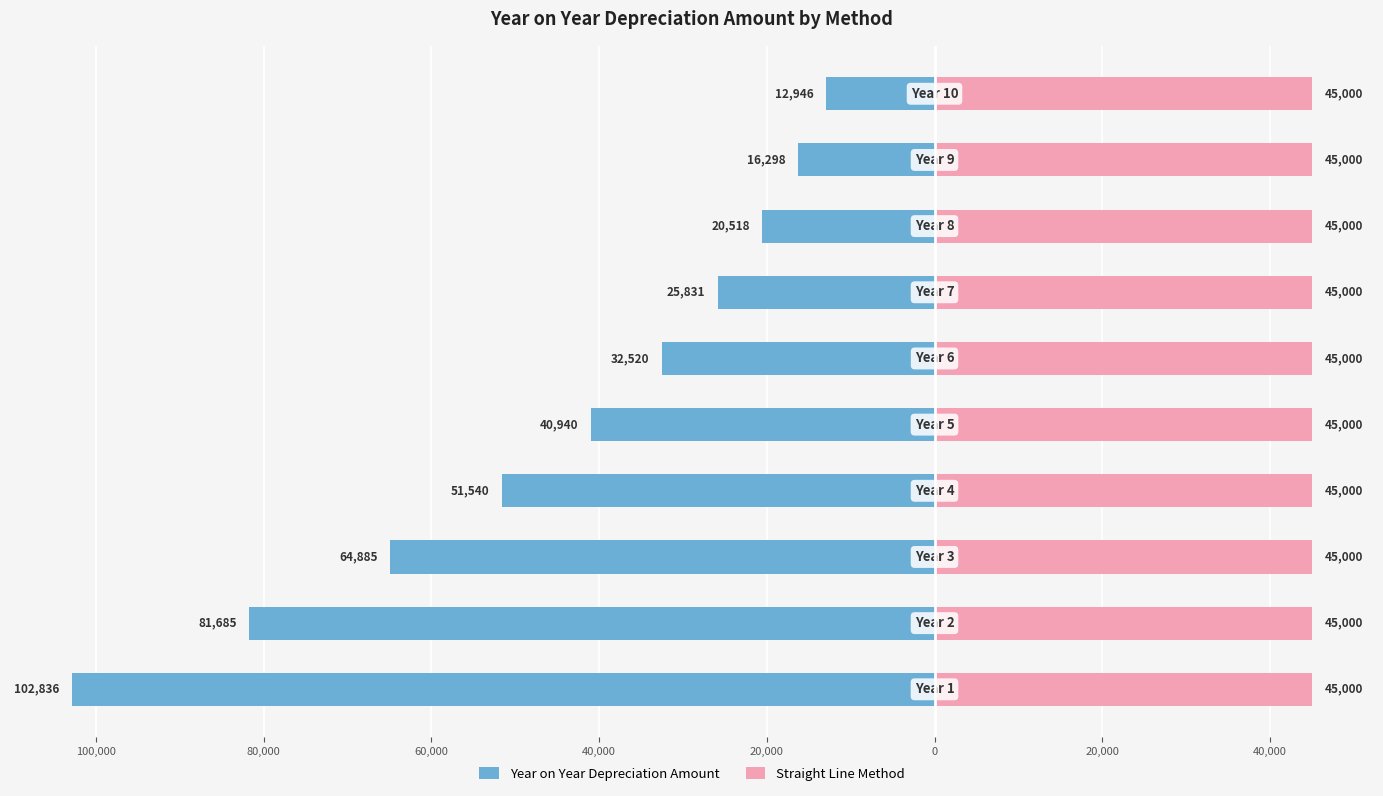

How many data points in Year on Year Depreciation Amount are above -32519?

4